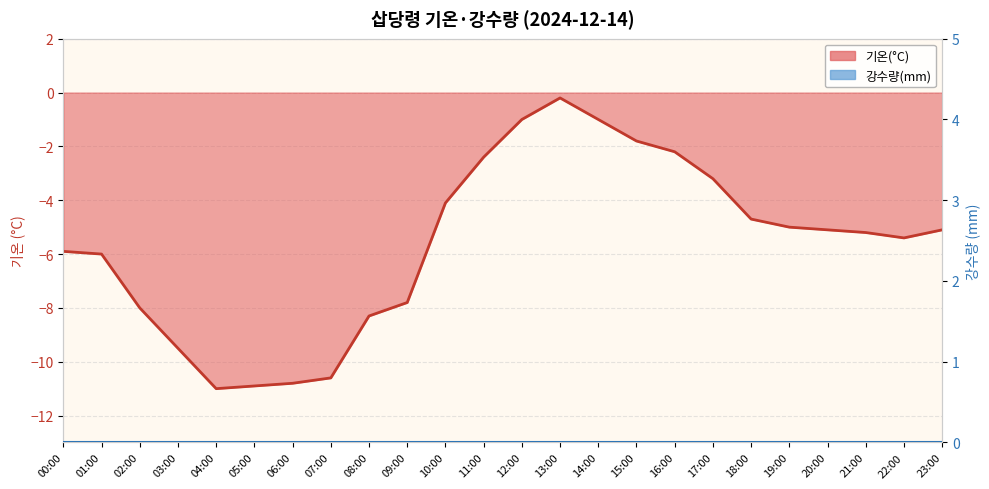

What is the smallest value displayed?

-11.0